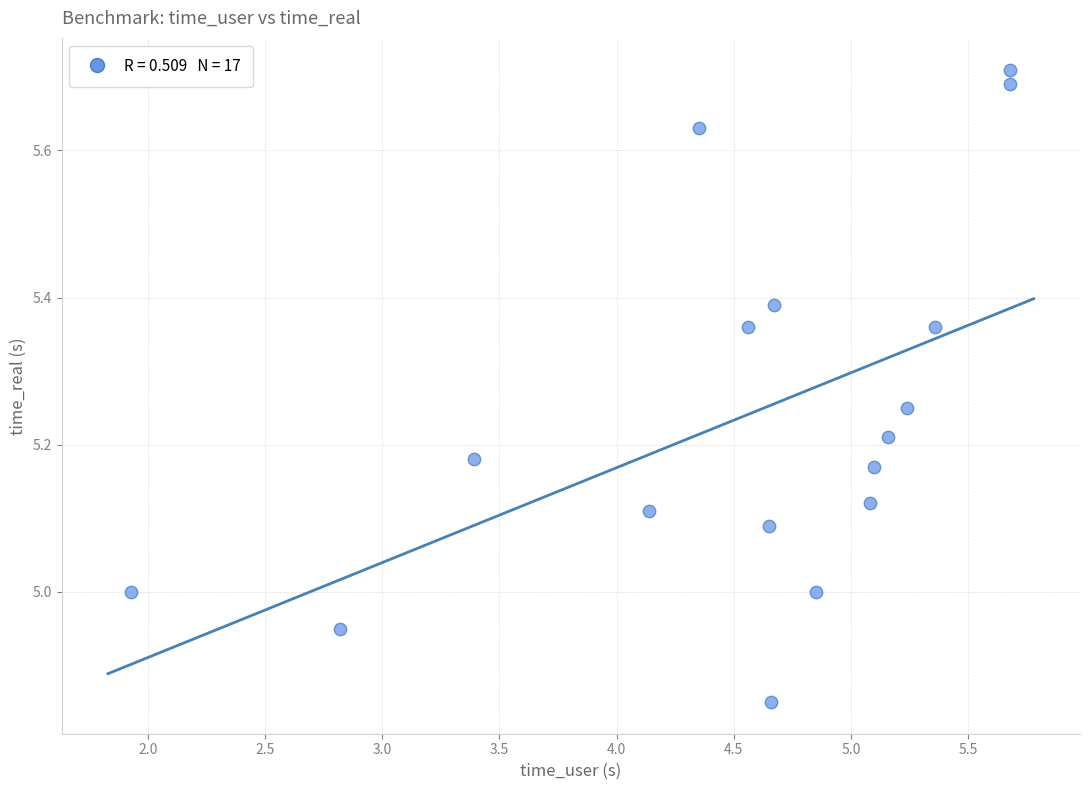

What is the range of X values (max minus min)?

3.8